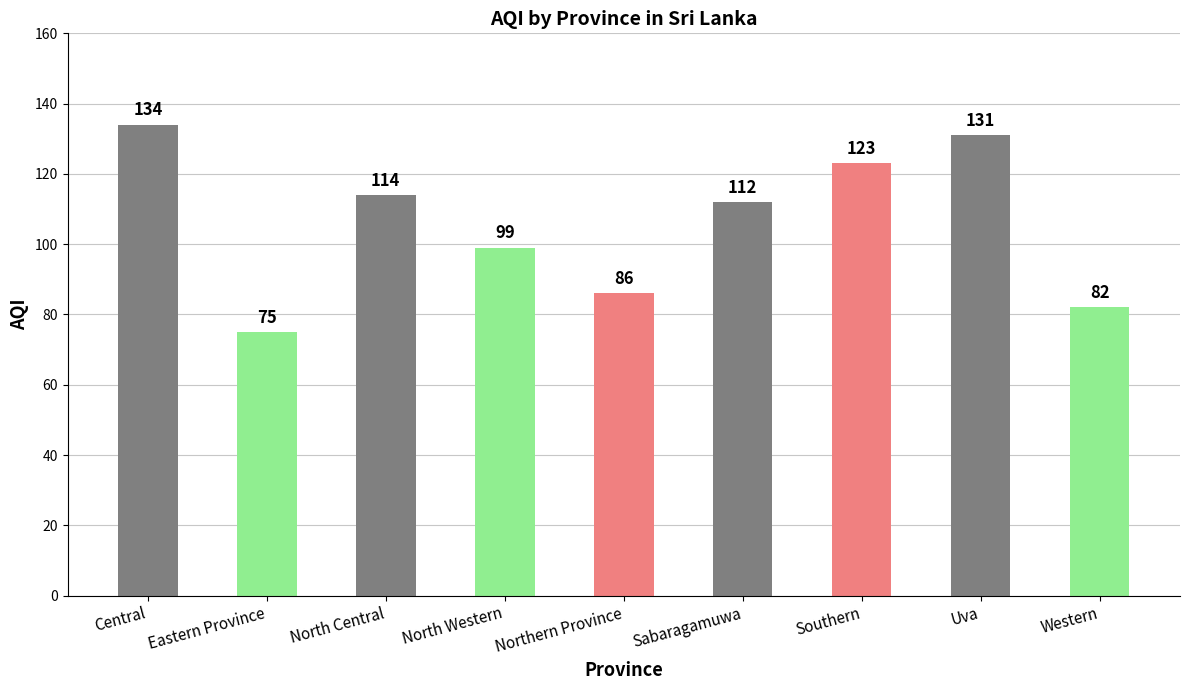

Are the bars horizontal?

No